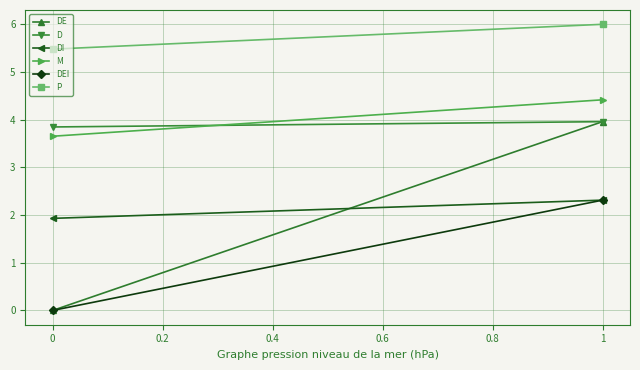

Reading left to right, what are all the values shown in this chart?

DE: 0.0	4.0
D: 3.8	4.0
DI: 1.9	2.3
M: 3.7	4.4
DEI: 0.0	2.3
P: 5.5	6.0